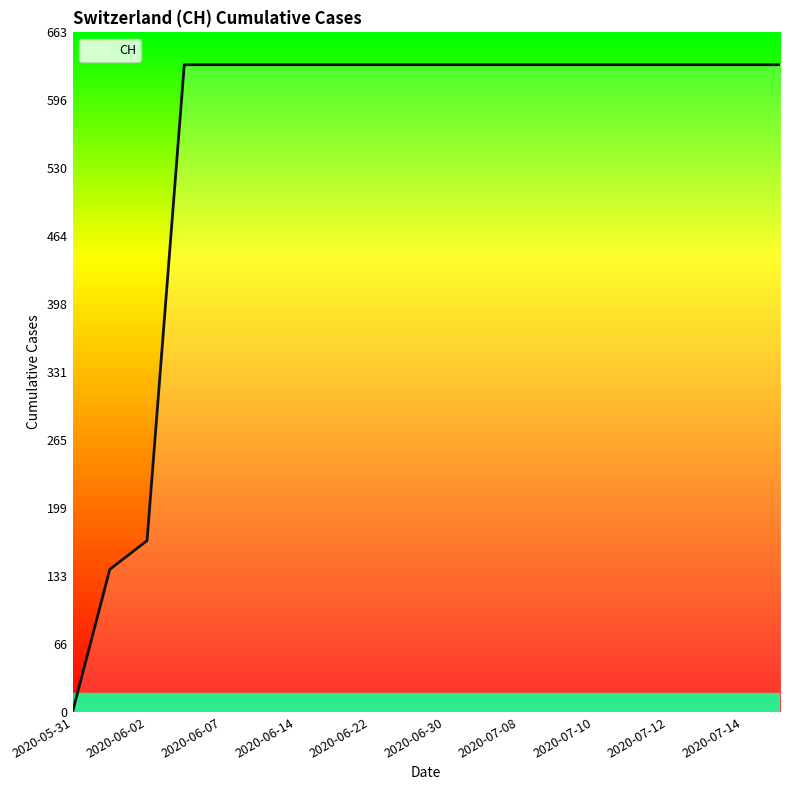

What is the greatest value displayed?

631